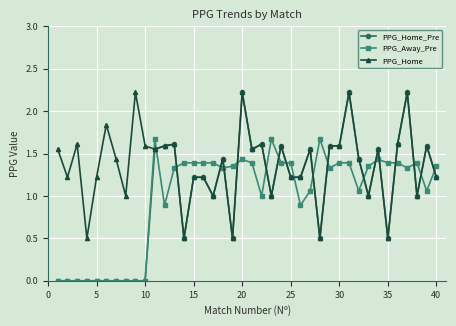

What is the average value of the PPG_Away_Pre series?

1.0